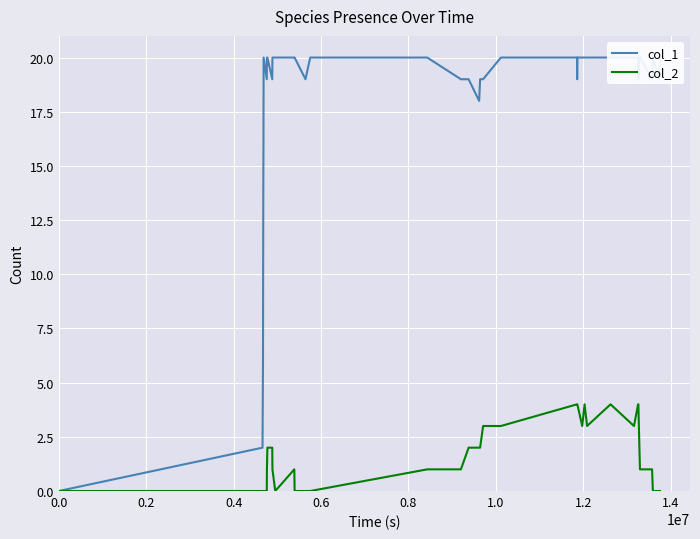

What is the difference between the maximum and minimum values in the col_2 series?

4